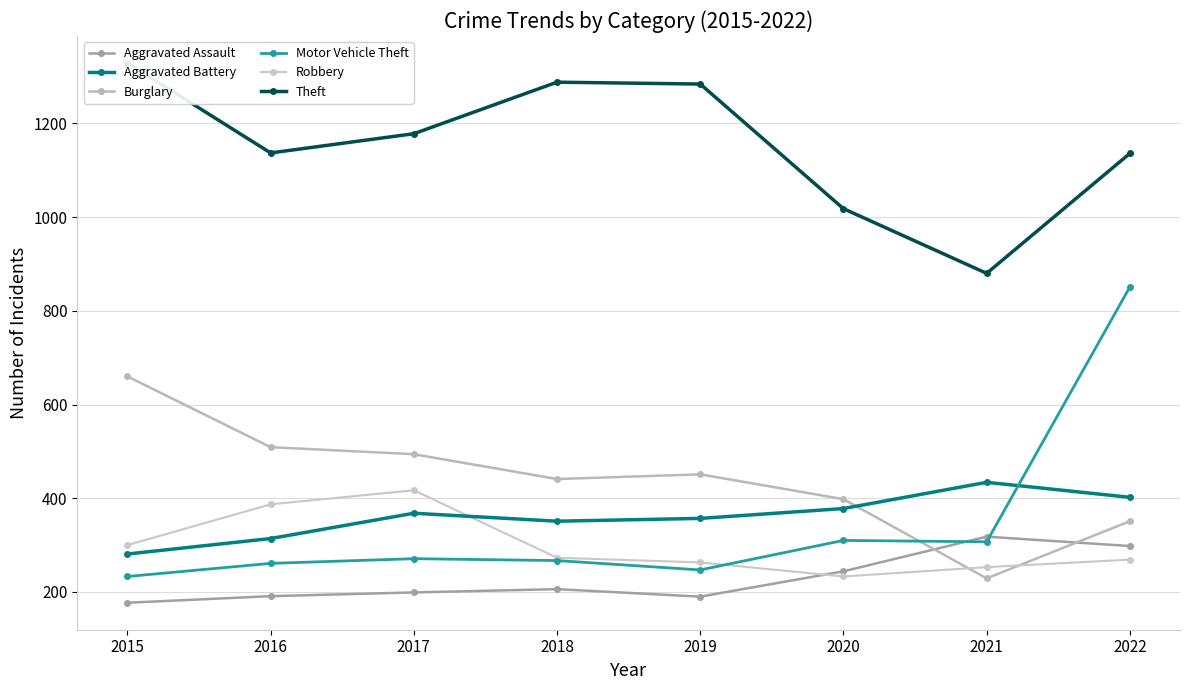

What is the approximate value of Robbery at 2020, to the nearest 10?

230